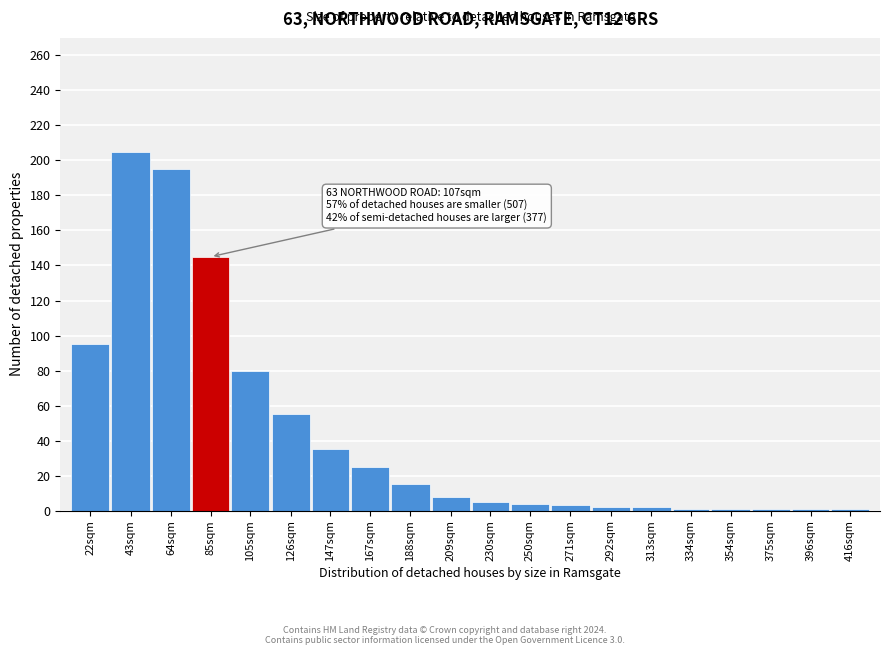

At which label is the value closest to 103?

22sqm